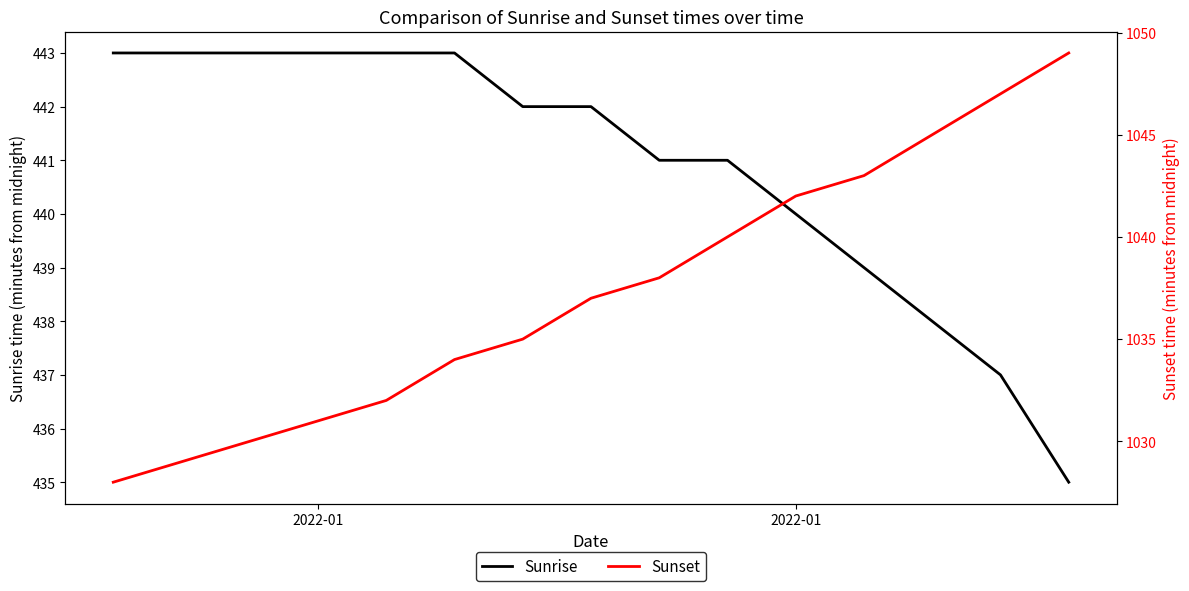

The Sunrise series shows 713 at 2022-01. True or false?

False